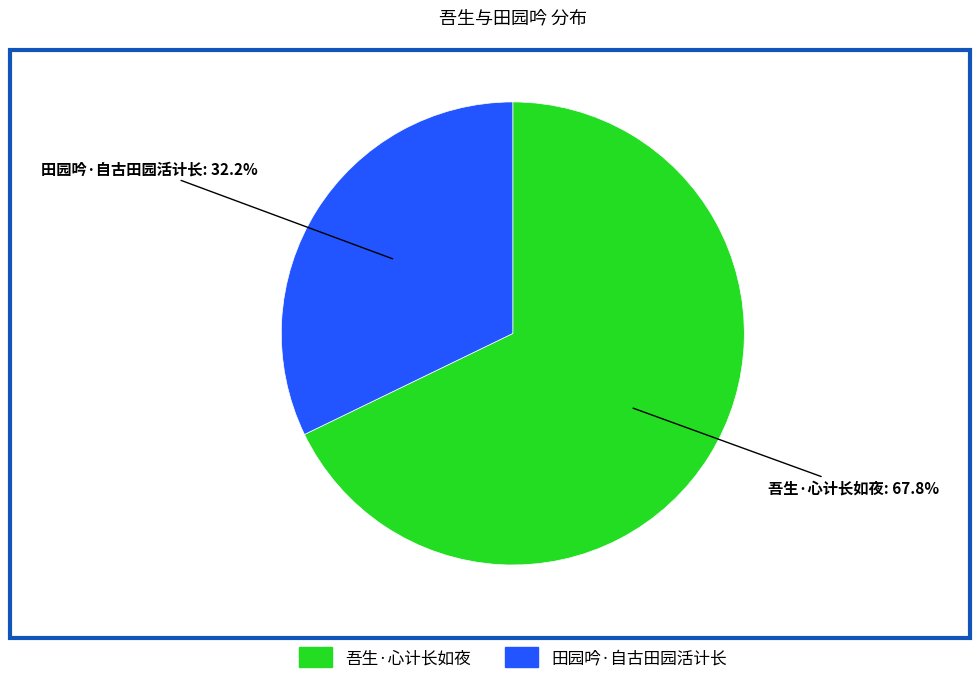

Which slice is the smallest?

田园吟·自古田园活计长